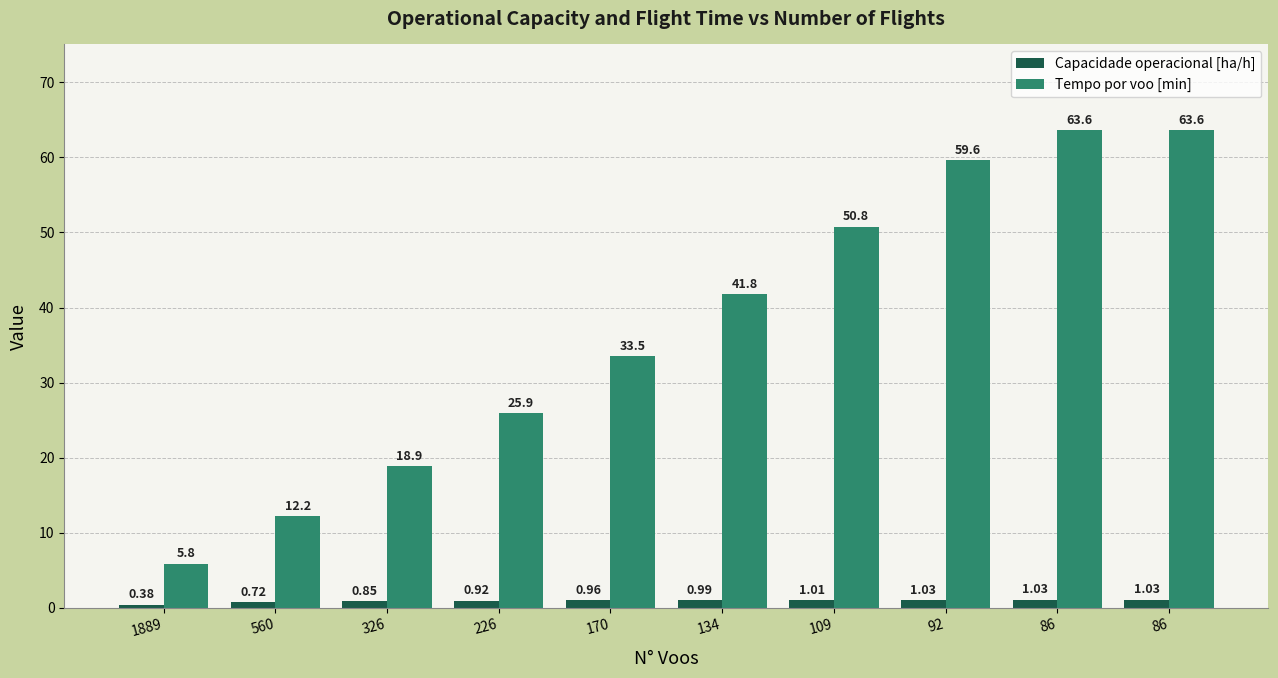

Reading left to right, transcribe all the data shown in this chart.

Capacidade operacional [ha/h]: 0.4	0.7	0.9	0.9	1.0	1.0	1.0	1.0	1.0	1.0
Tempo por voo [min]: 5.8	12.2	18.9	25.9	33.5	41.8	50.8	59.6	63.6	63.6